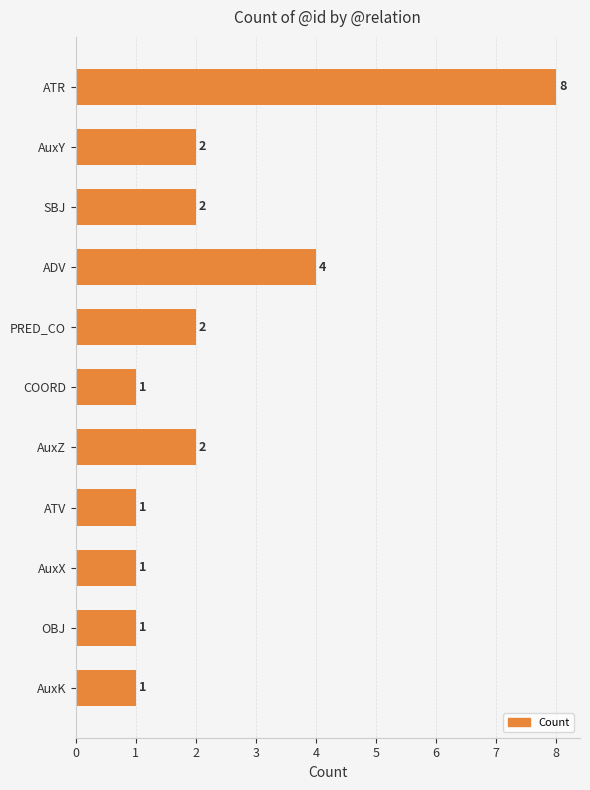

What is the greatest value displayed?

8